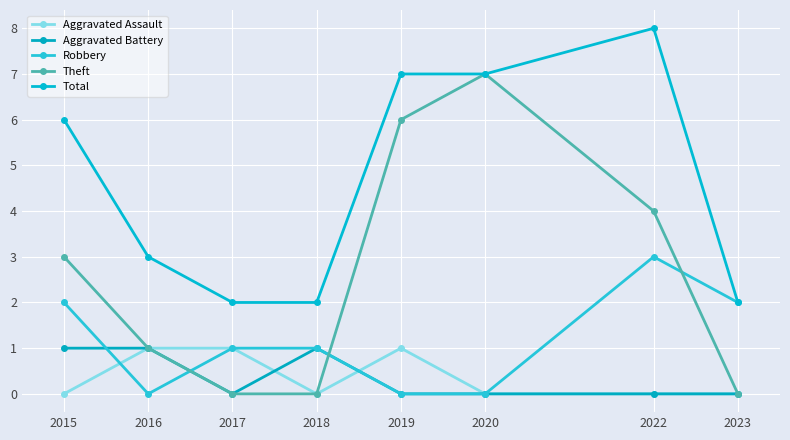

At which category does the chart reach its peak across all series?

2022